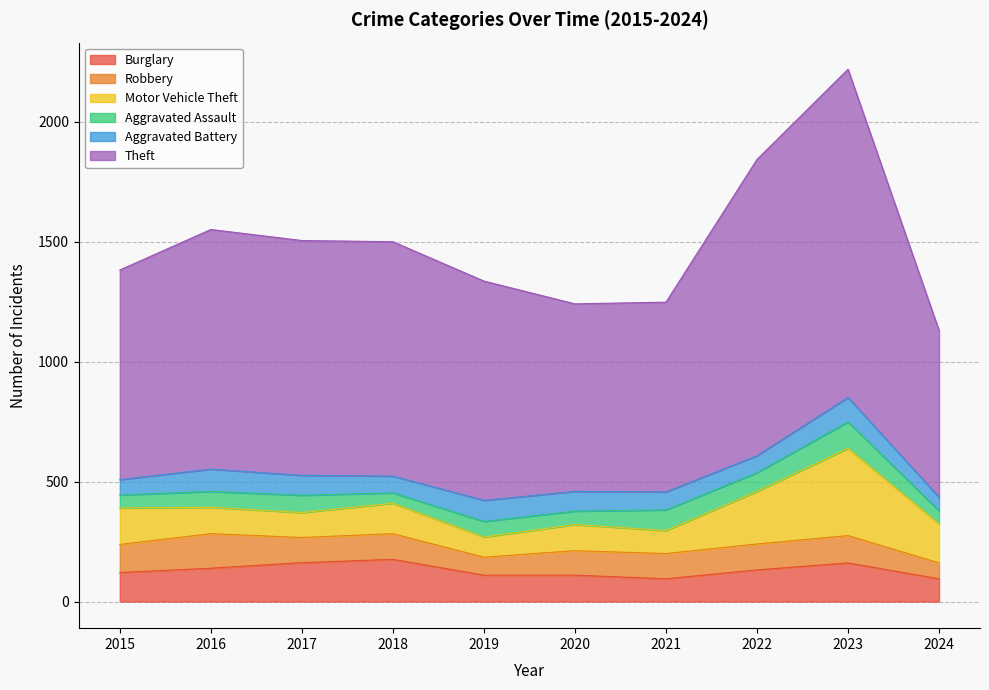

At which category is the sum across all series the highest?

2023